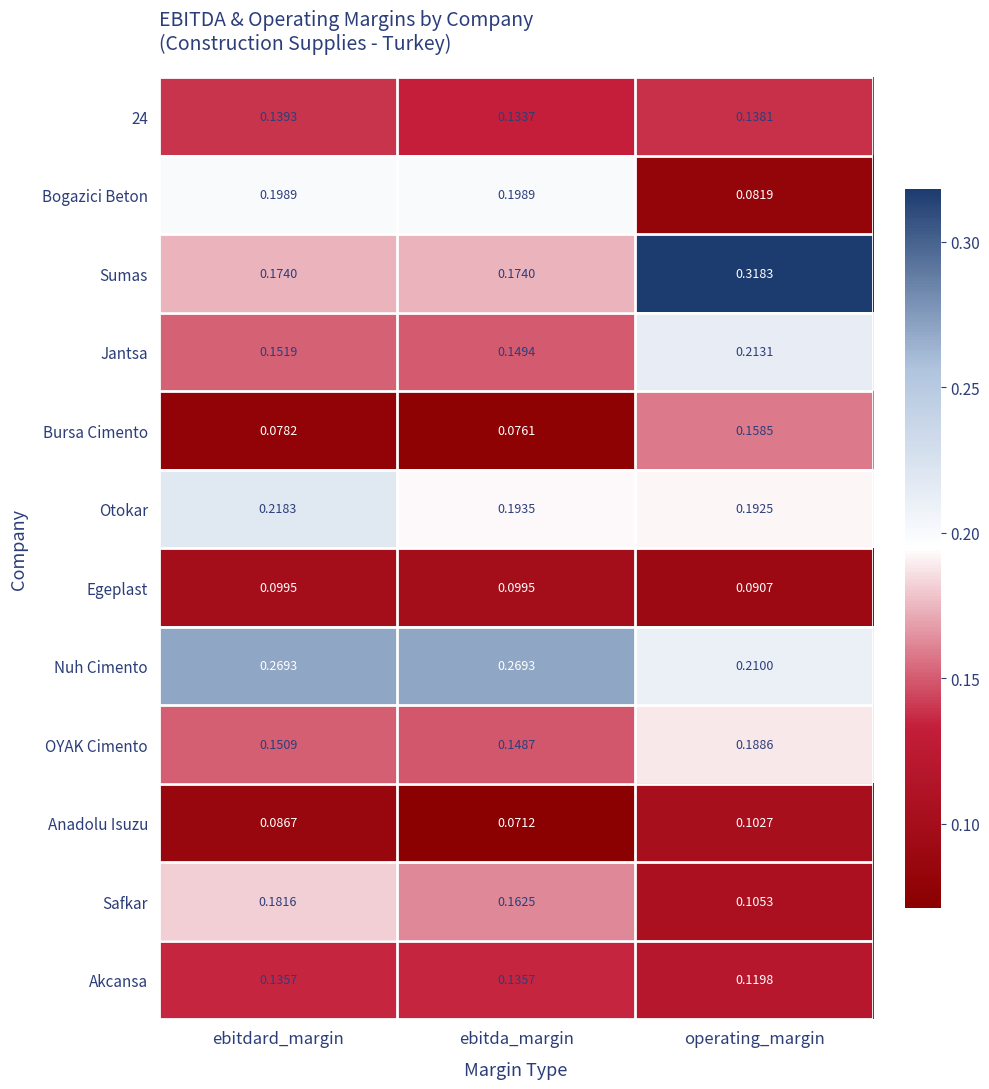

Which series has the widest spread of values?

Sumas